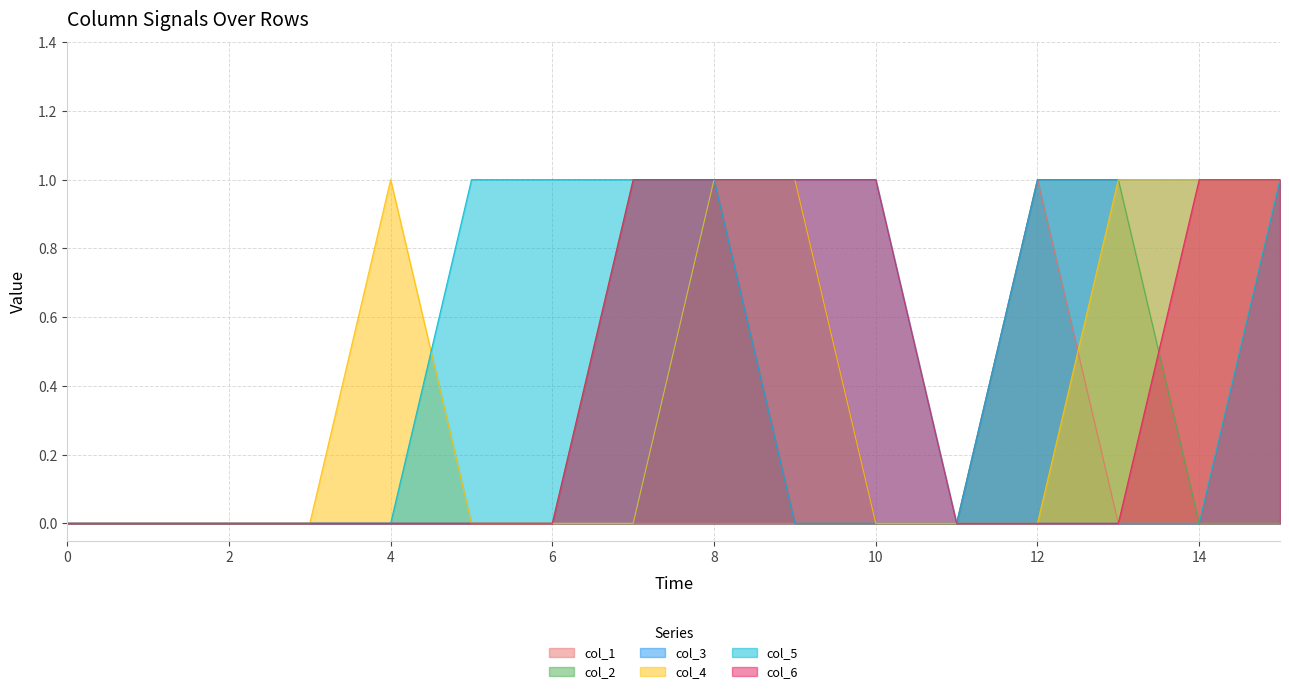

What is the spread (max minus min) of values at 12?

1